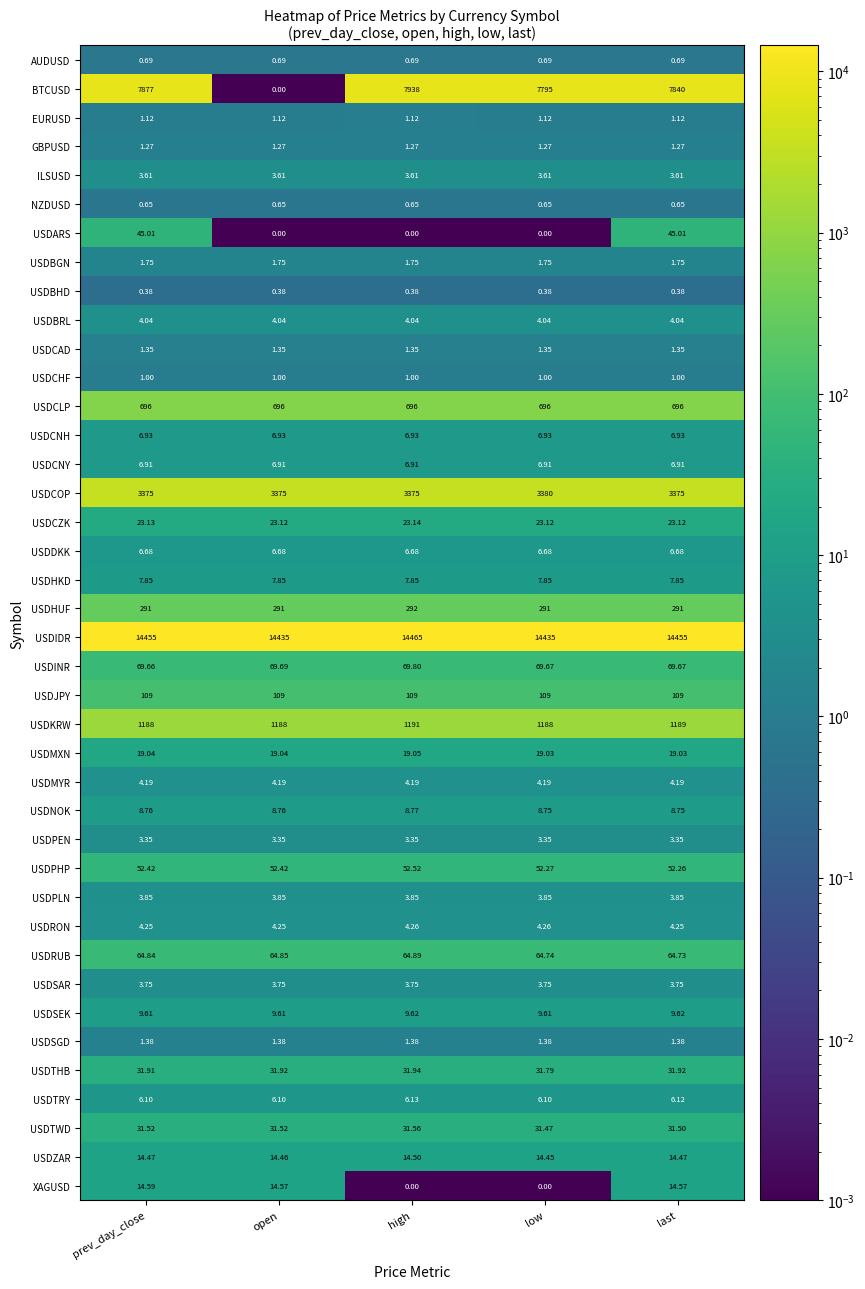

What is the greatest value displayed?

14465.0